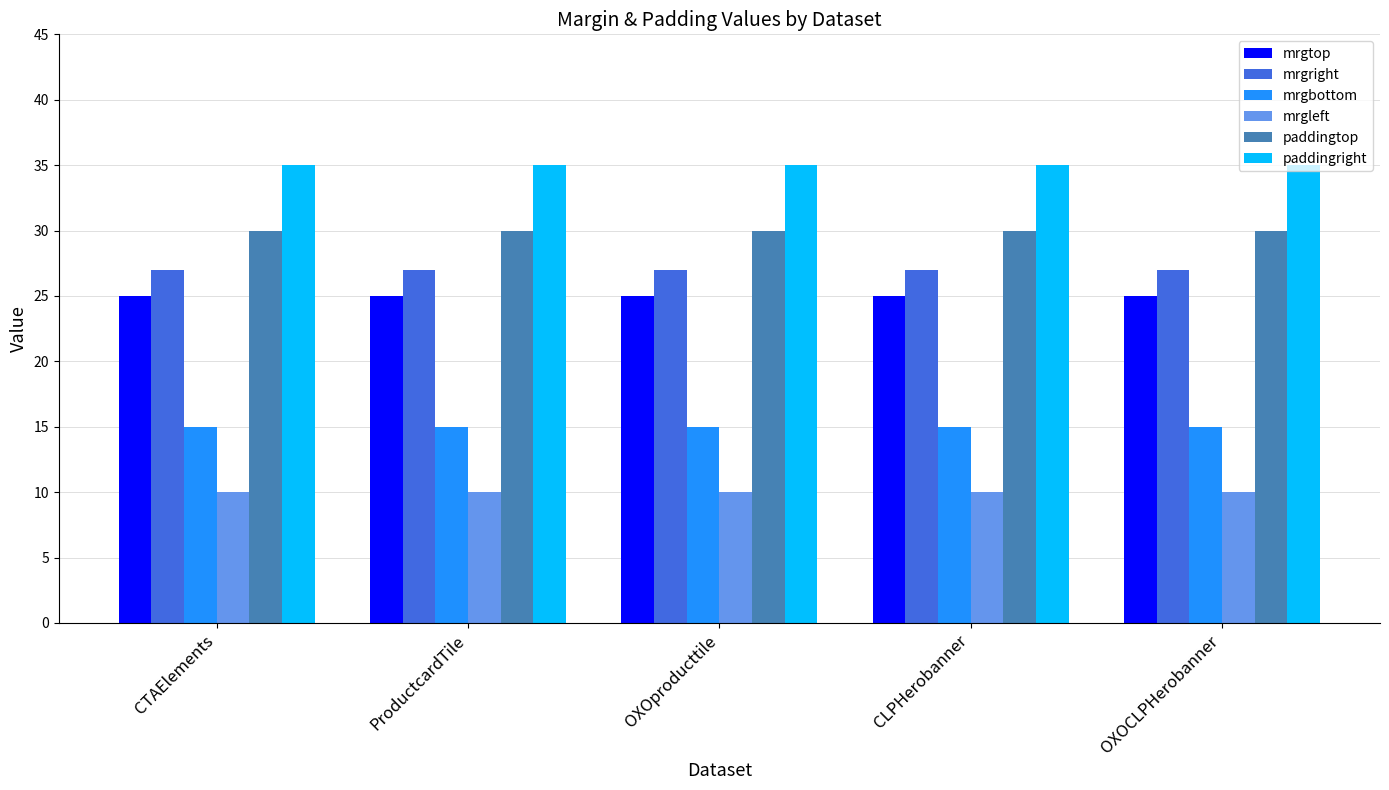

What is the difference between the highest and lowest values at CLPHerobanner?

25